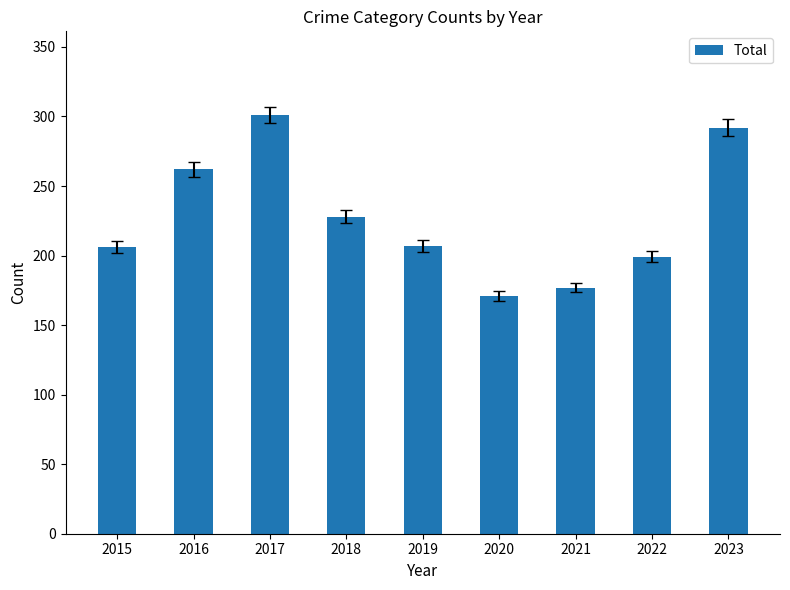

What is the difference between the maximum and minimum values?

130